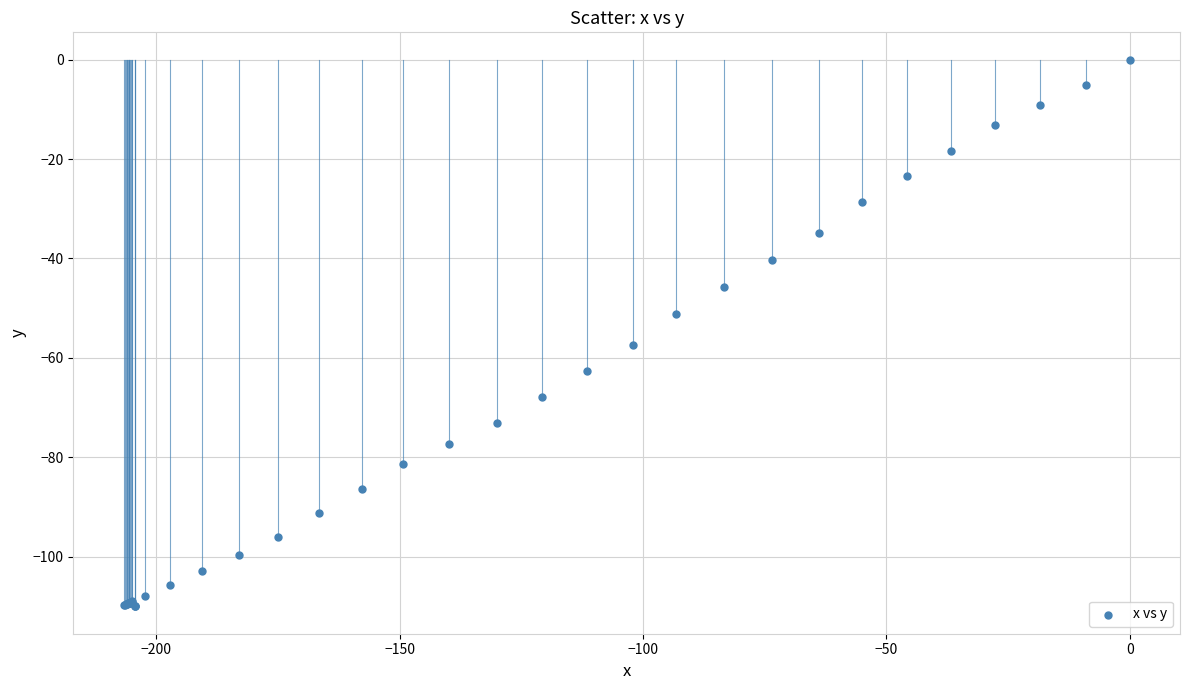

What Y value in the scatter plot is closest to -55?

-57.4